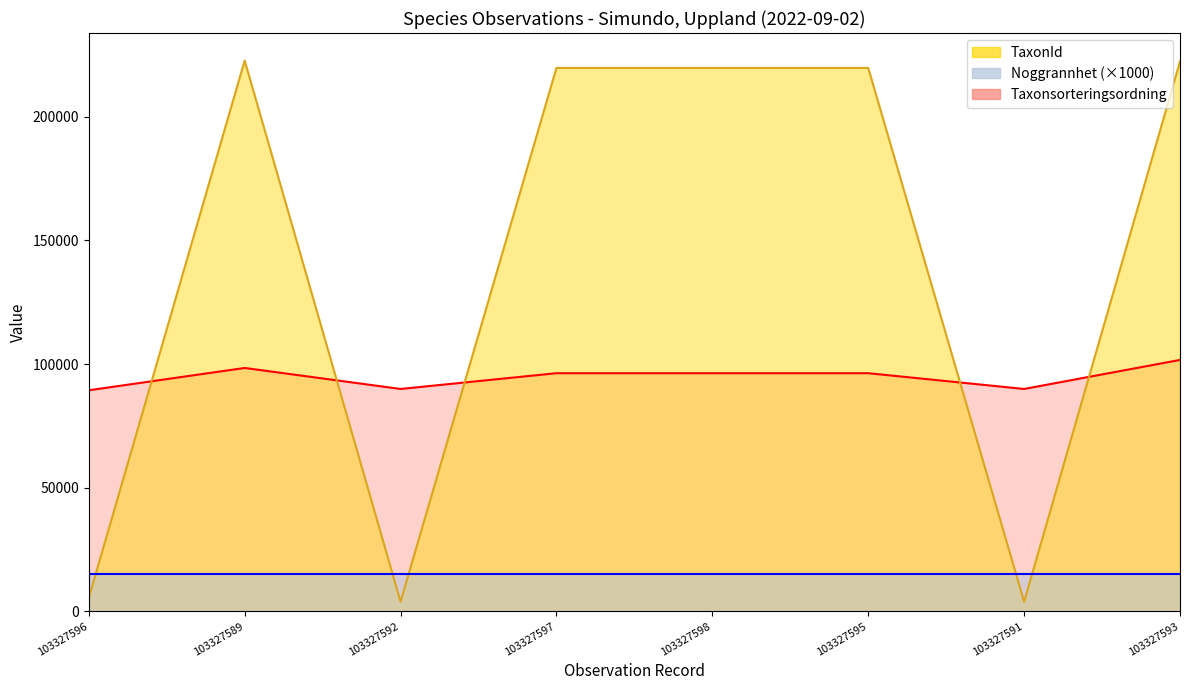

What is the total value across all series at 103327595?

316110